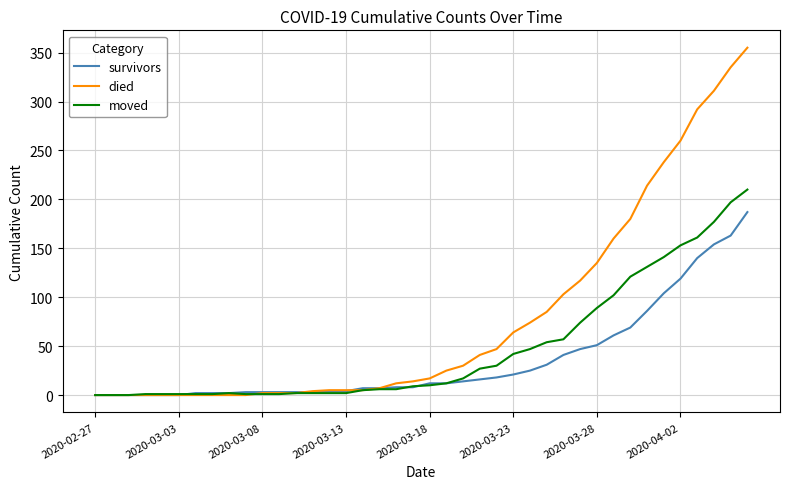

Is this an area chart (filled region under the line)?

No